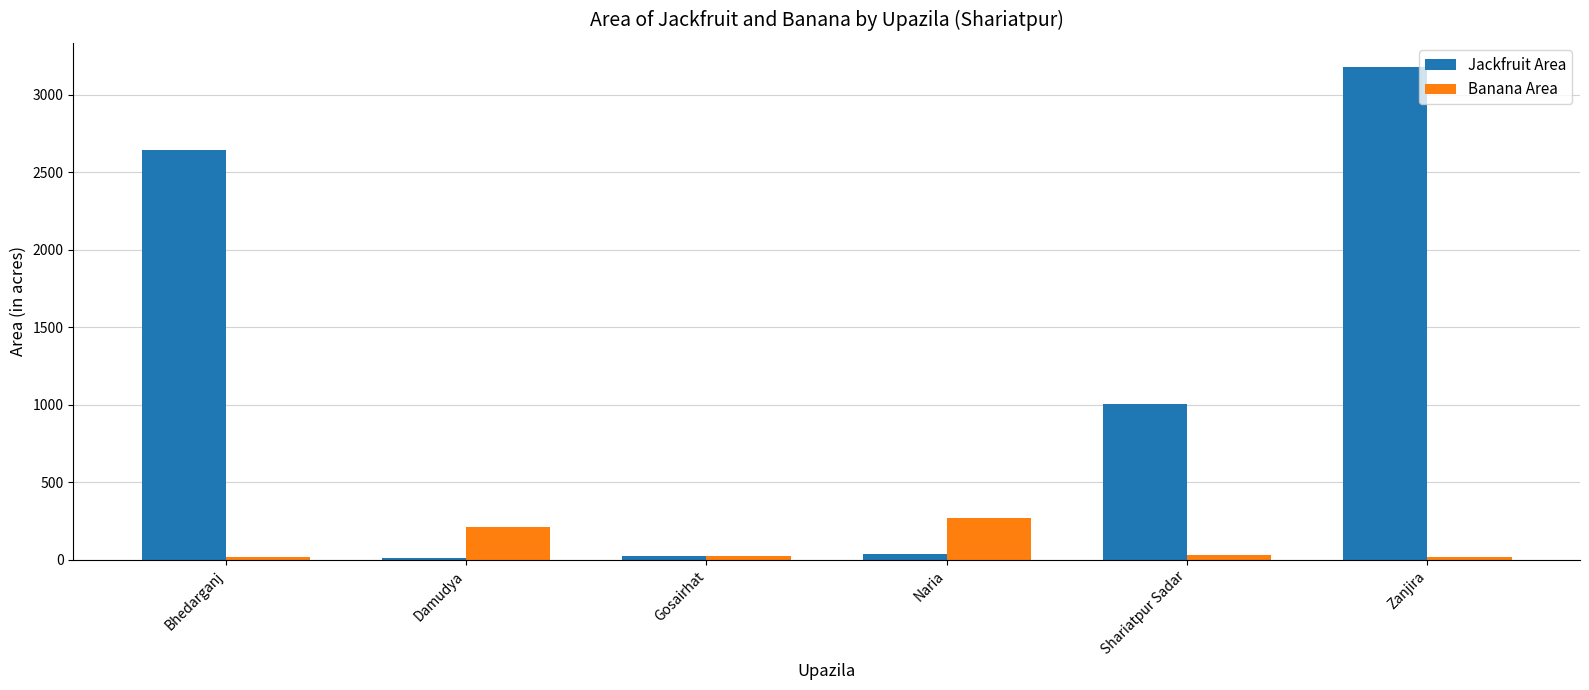

What is the sum of all Banana Area values?

577